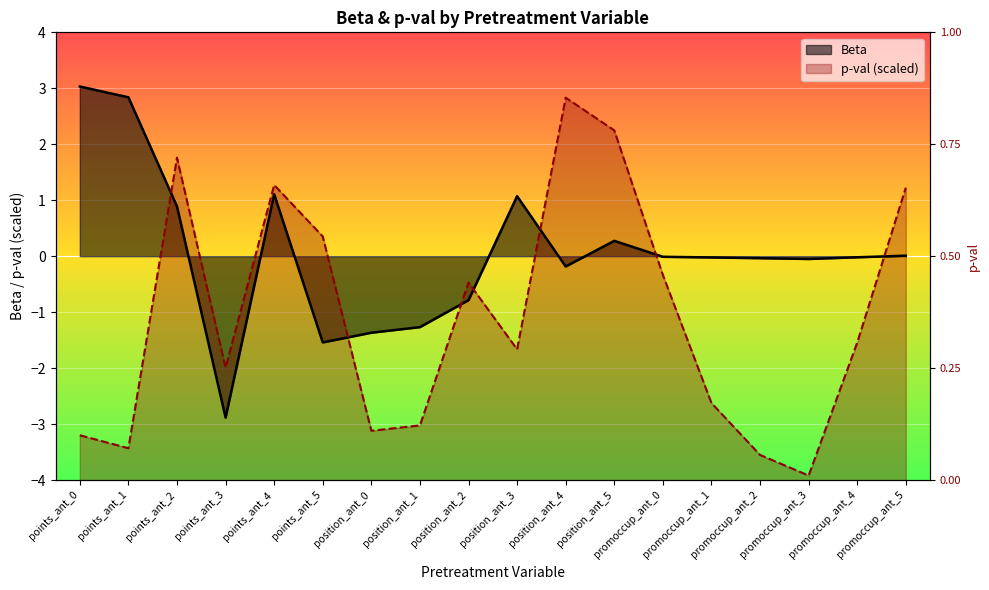

At which label does Beta reach its peak?

points_ant_0